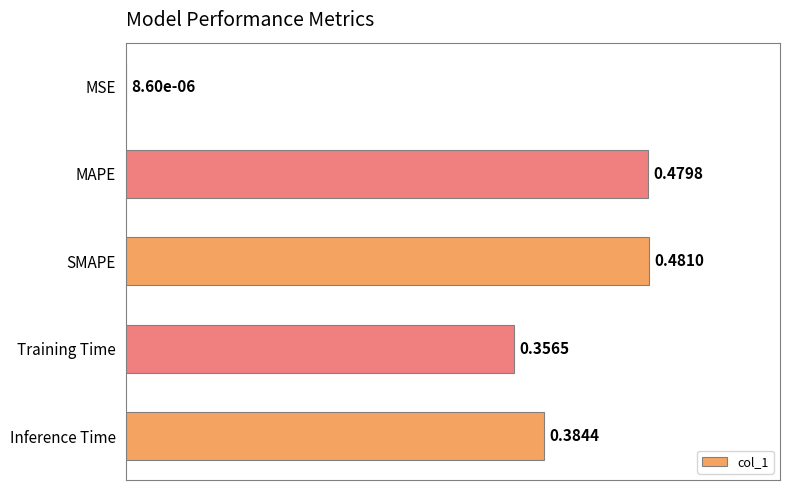

At which label is the value closest to 0?

MSE